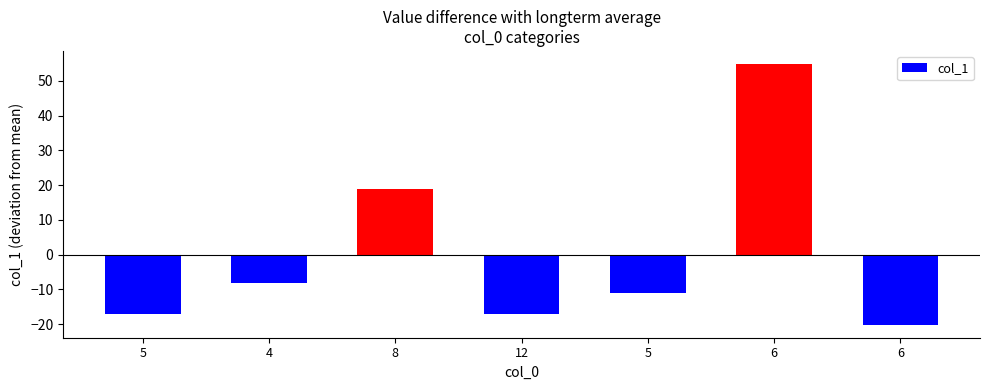

How many series are shown in this chart?

1